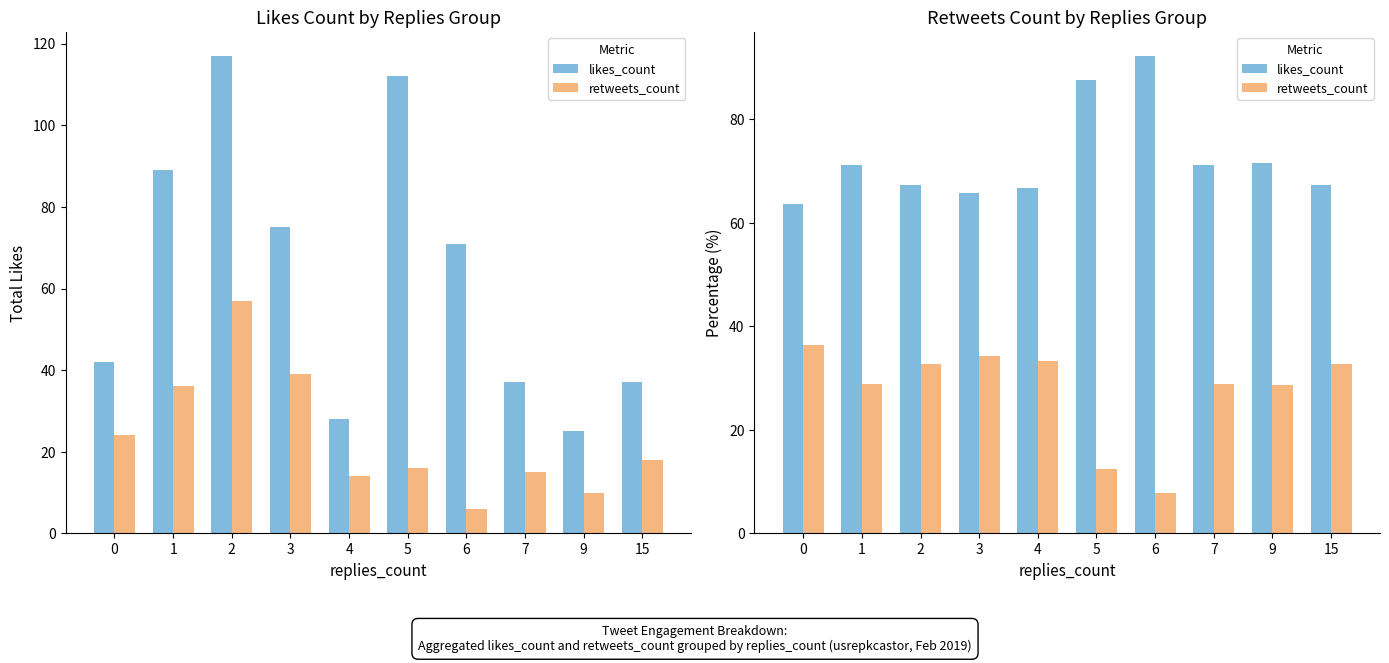

How many groups of bars are there?

10